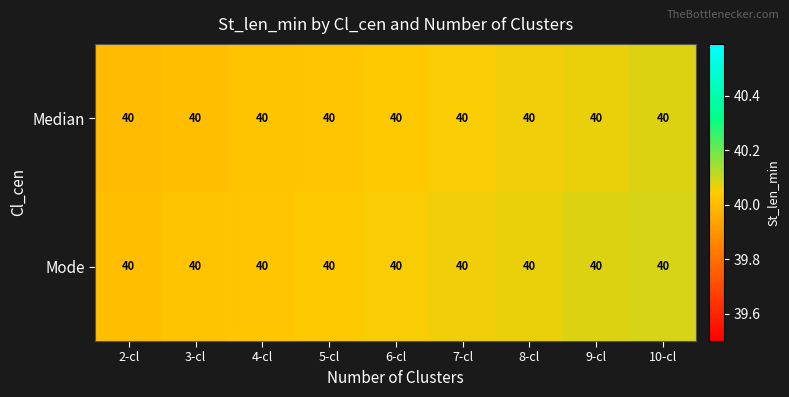

The Median series shows 40.1 at 10-cl. True or false?

True